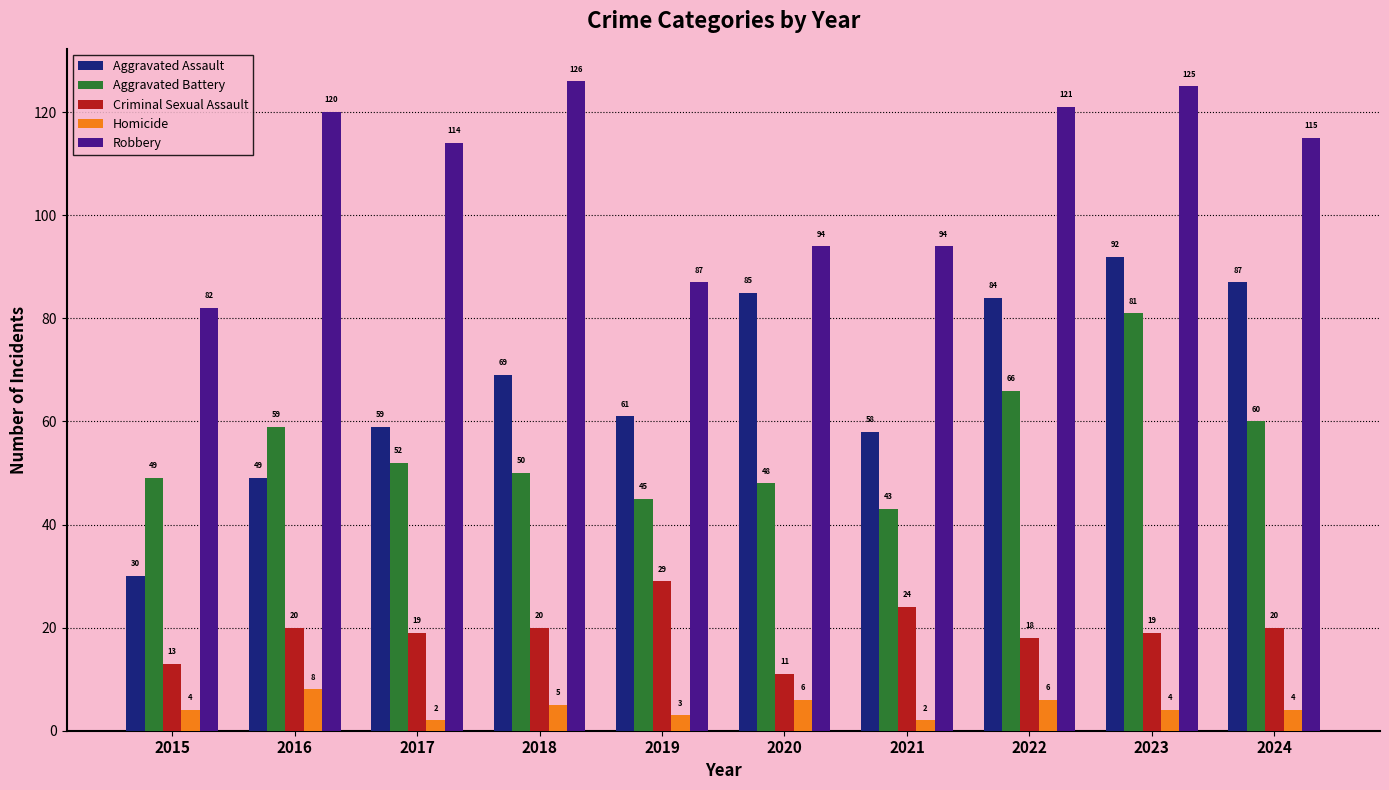

What is the value of the Aggravated Battery bar at the 4th from the left?

50